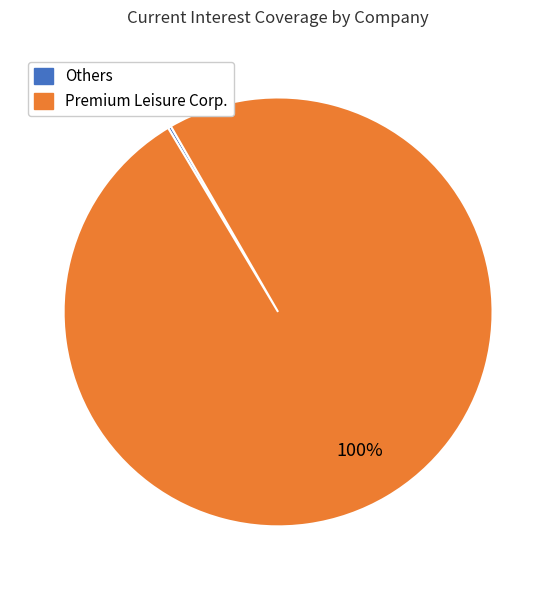

To the nearest percent, what is the average slice percentage?

50%